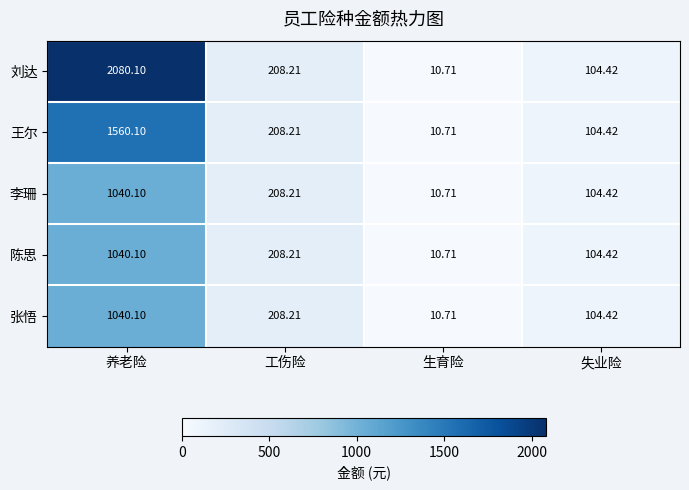

What is the maximum value shown in the chart?

2080.1